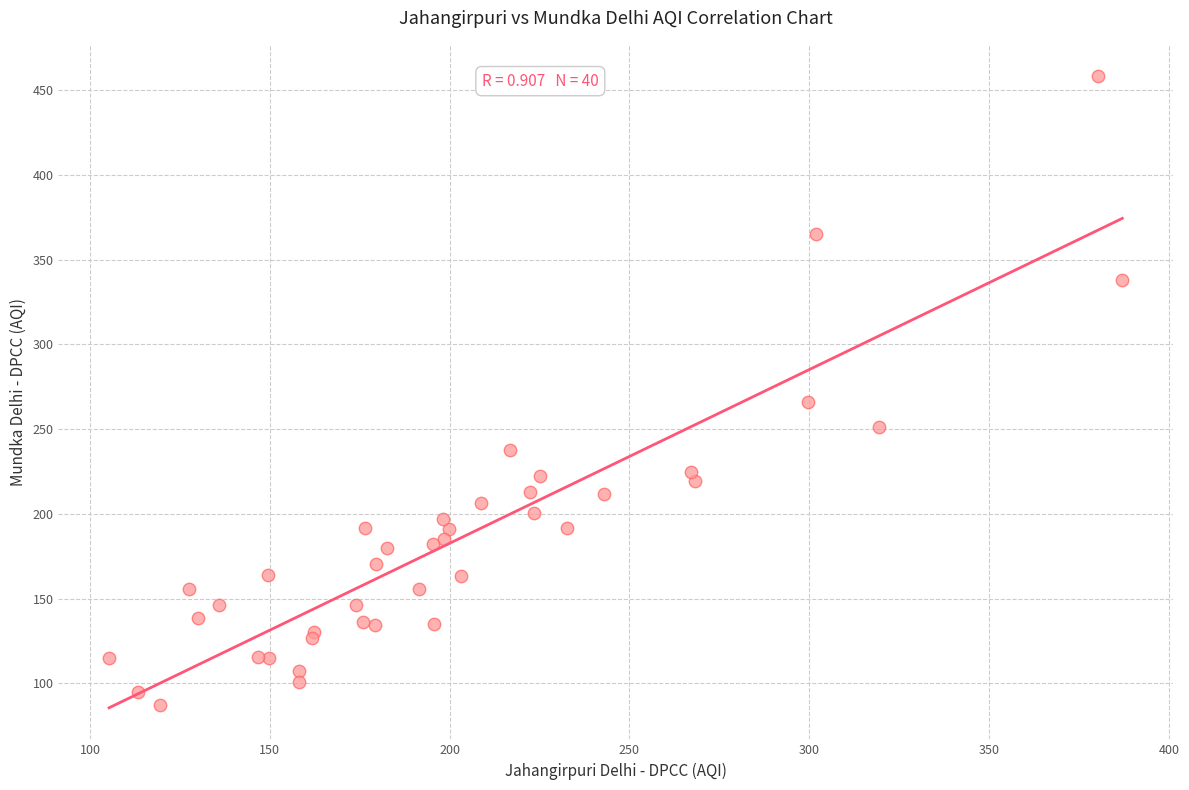

What Y value in the scatter plot is closest to 272?

265.7